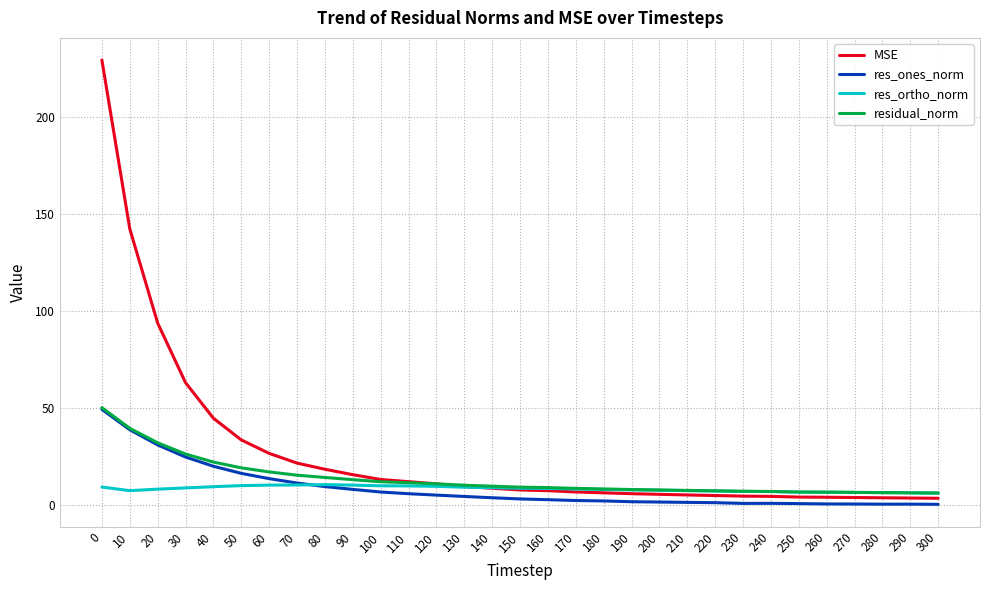

What is the difference between the maximum and second lowest values in the MSE series?

225.5